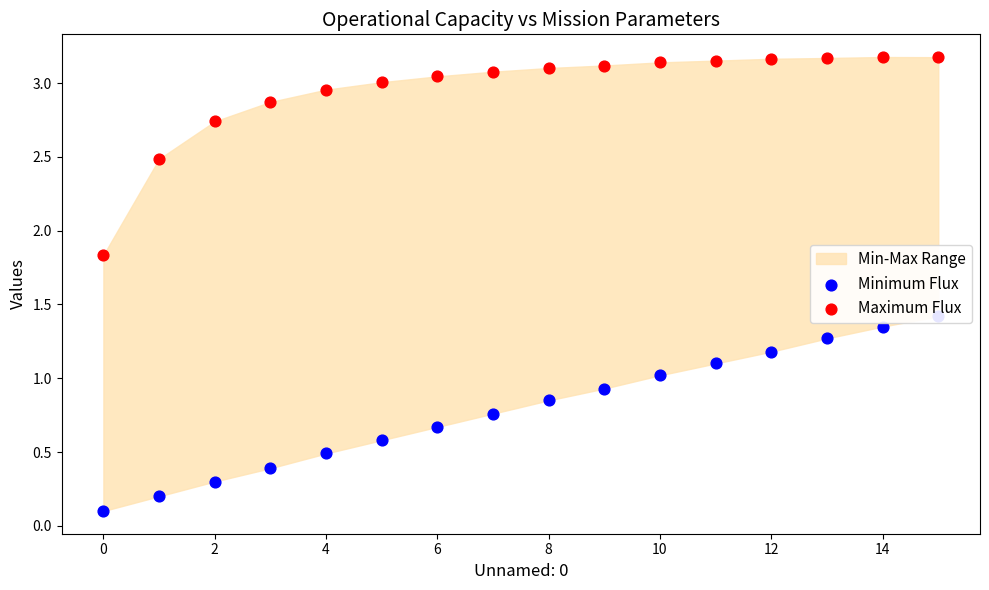

At which category is the sum across all series the highest?

15